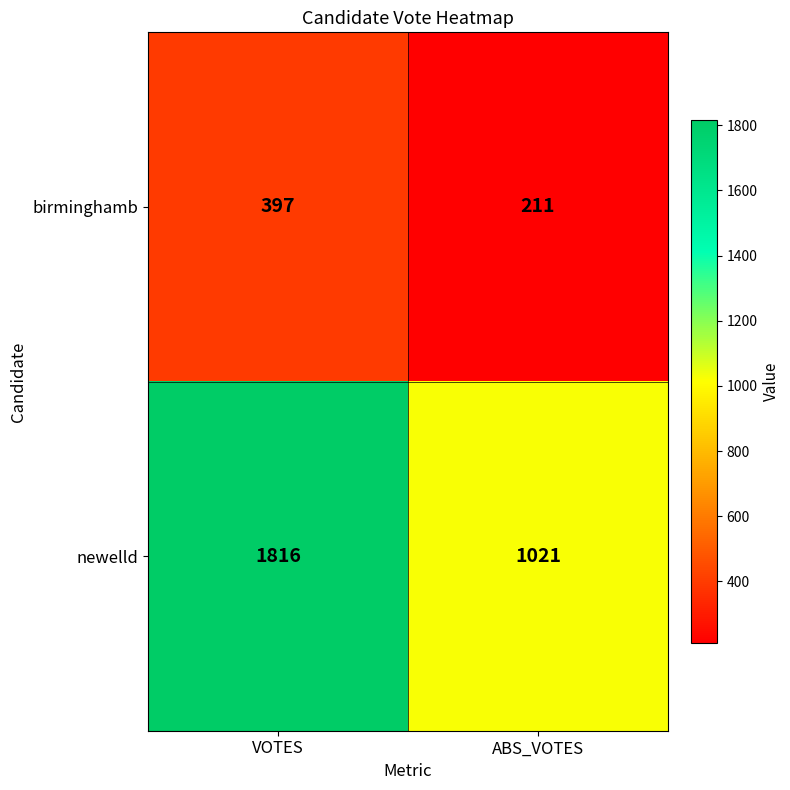

Rank the series at VOTES from lowest to highest value.

birminghamb, newelld